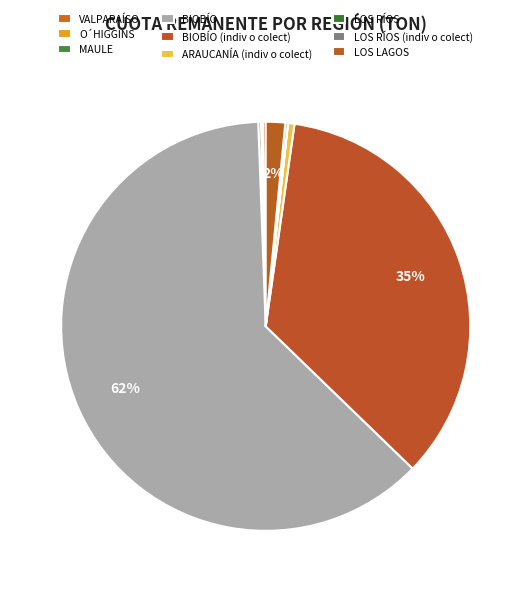

How many segments does this pie chart have?

9